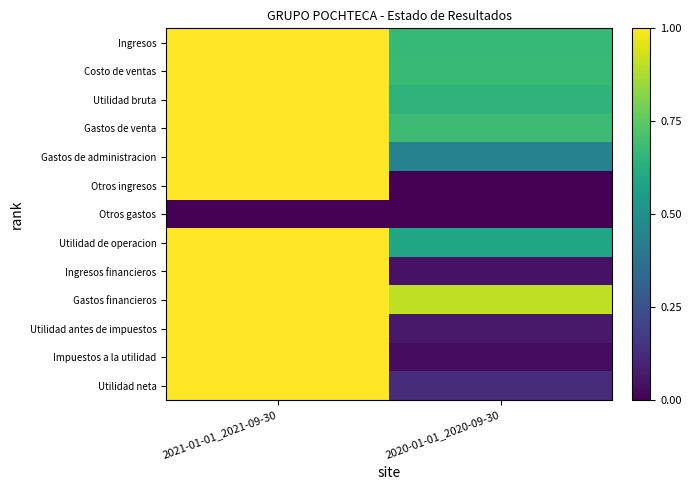

Reading left to right, what are all the values shown in this chart?

Ingresos: 2021-01-01_2021-09-30=1.0	2020-01-01_2020-09-30=0.7
Costo de ventas: 2021-01-01_2021-09-30=1.0	2020-01-01_2020-09-30=0.7
Utilidad bruta: 2021-01-01_2021-09-30=1.0	2020-01-01_2020-09-30=0.7
Gastos de venta: 2021-01-01_2021-09-30=1.0	2020-01-01_2020-09-30=0.7
Gastos de administracion: 2021-01-01_2021-09-30=1.0	2020-01-01_2020-09-30=0.4
Otros ingresos: 2021-01-01_2021-09-30=1.0	2020-01-01_2020-09-30=0.0
Otros gastos: 2021-01-01_2021-09-30=0.0	2020-01-01_2020-09-30=0.0
Utilidad de operacion: 2021-01-01_2021-09-30=1.0	2020-01-01_2020-09-30=0.6
Ingresos financieros: 2021-01-01_2021-09-30=1.0	2020-01-01_2020-09-30=0.0
Gastos financieros: 2021-01-01_2021-09-30=1.0	2020-01-01_2020-09-30=0.9
Utilidad antes de impuestos: 2021-01-01_2021-09-30=1.0	2020-01-01_2020-09-30=0.1
Impuestos a la utilidad: 2021-01-01_2021-09-30=1.0	2020-01-01_2020-09-30=0.0
Utilidad neta: 2021-01-01_2021-09-30=1.0	2020-01-01_2020-09-30=0.1